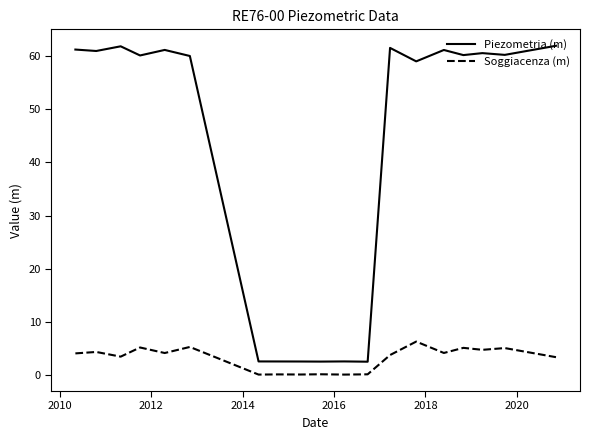

True or false: Piezometria (m) and Soggiacenza (m) cross at least once.

False